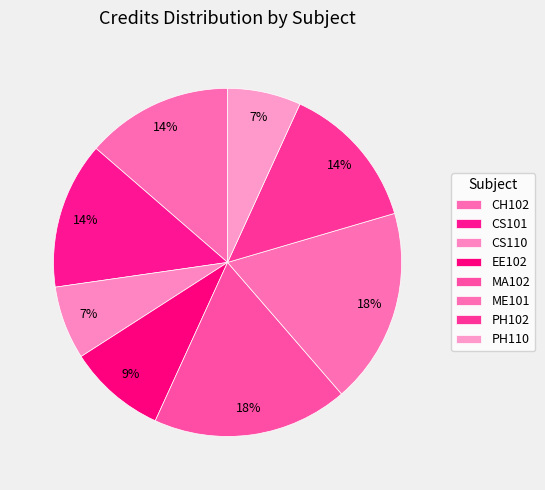

The CS101 slice represents 22% of the pie. True or false?

False